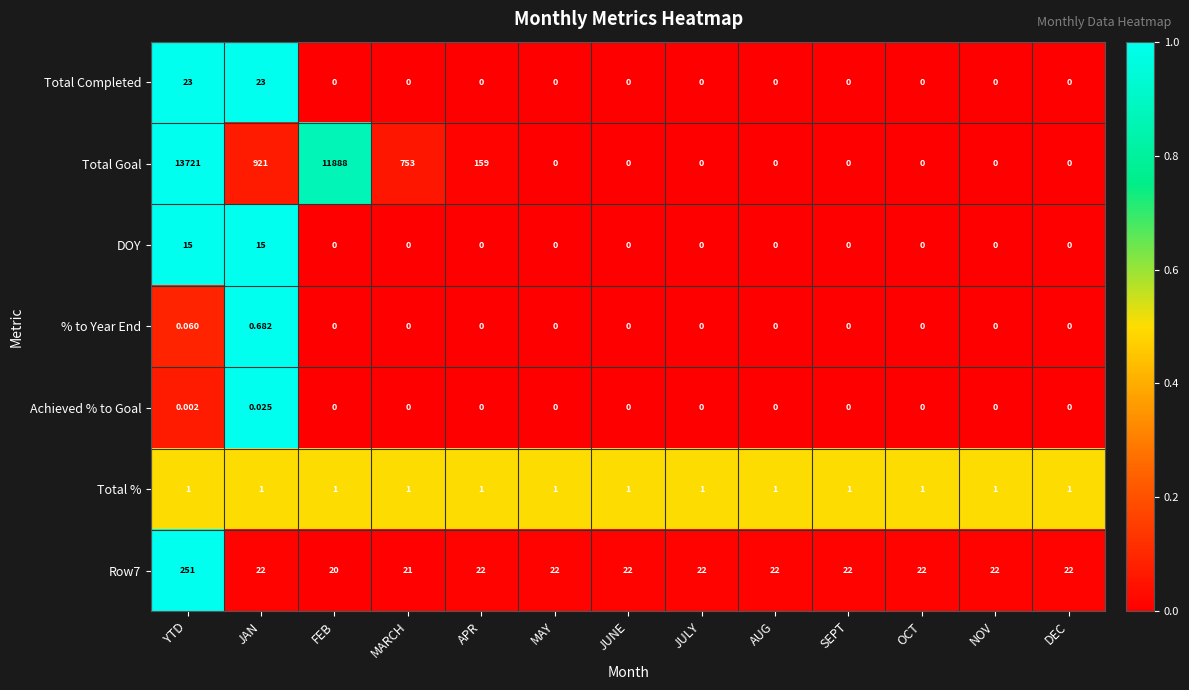

At which category is the sum across all series the highest?

YTD